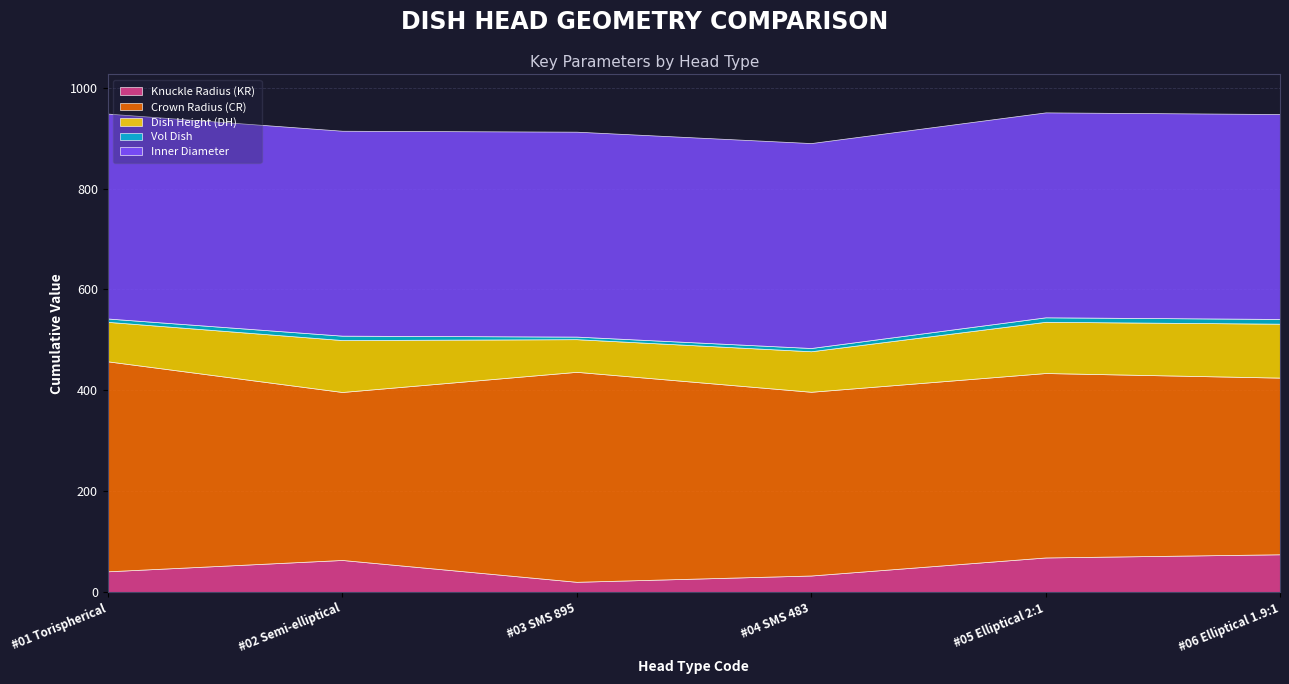

At how many categories does at least one series exceed 261?

6